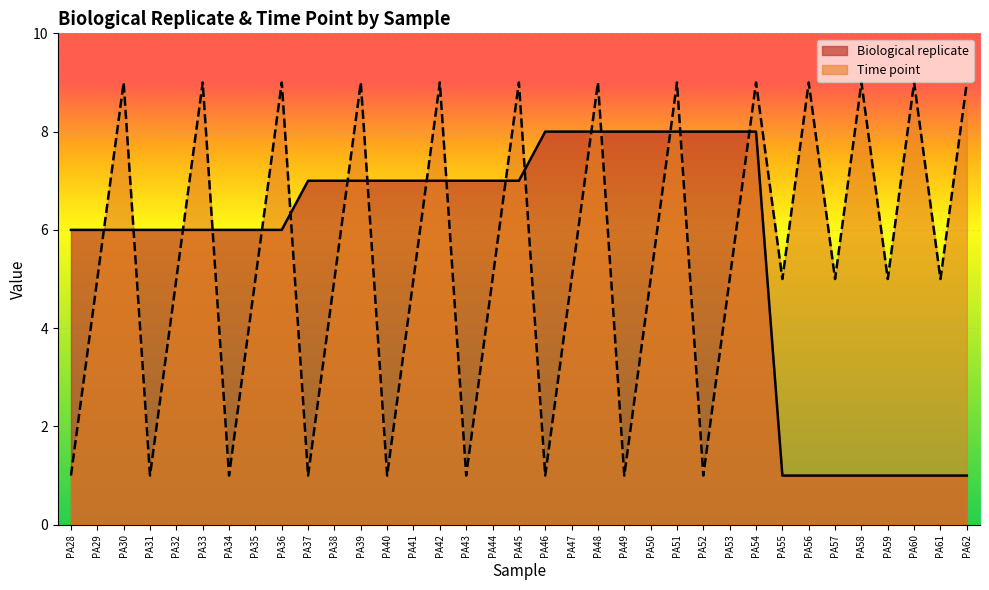

What is the sum of all Time point values?

191